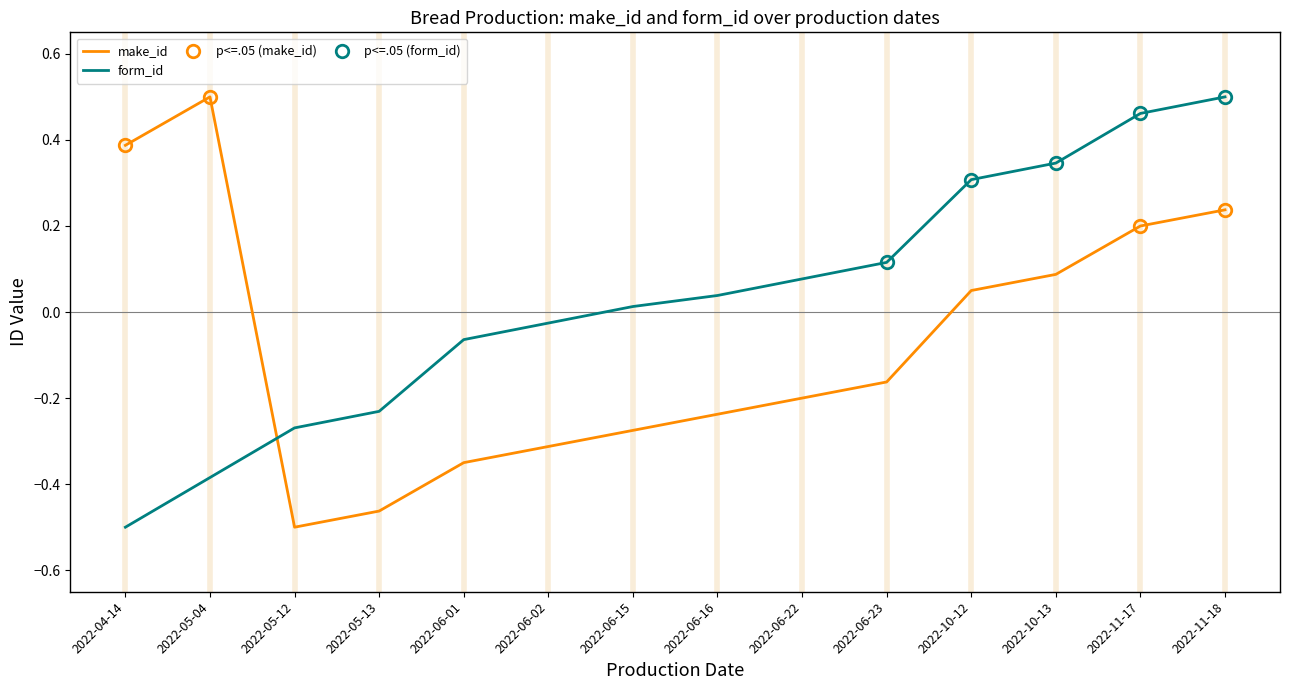

Which series has the largest total across all categories?

form_id